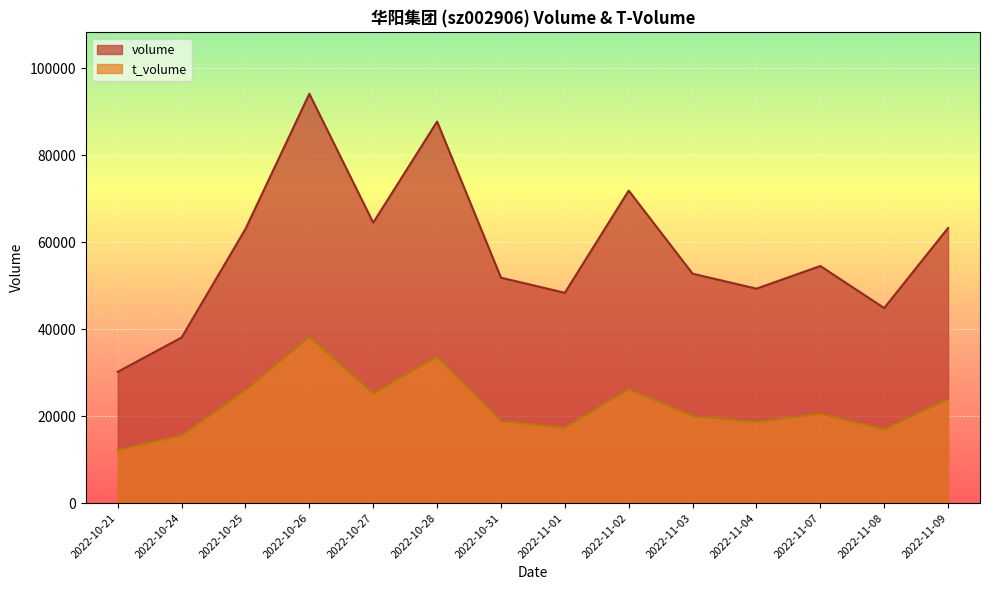

Between 2022-11-02 and 2022-11-08, which series saw the biggest shift?

volume